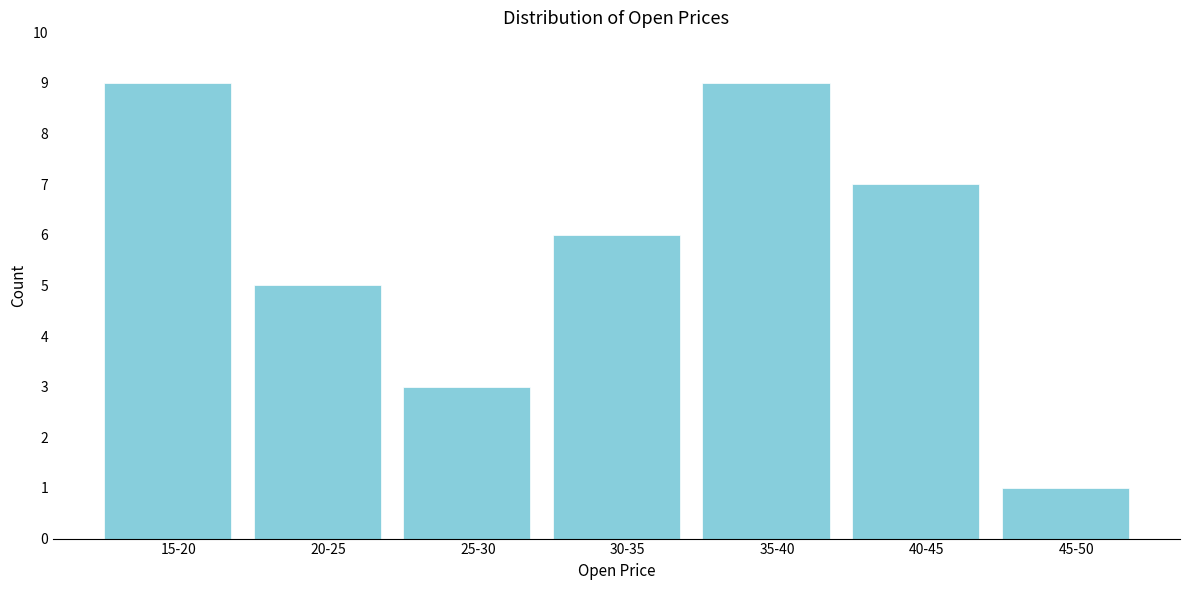

Reading left to right, extract all data points from this chart.

9	5	3	6	9	7	1